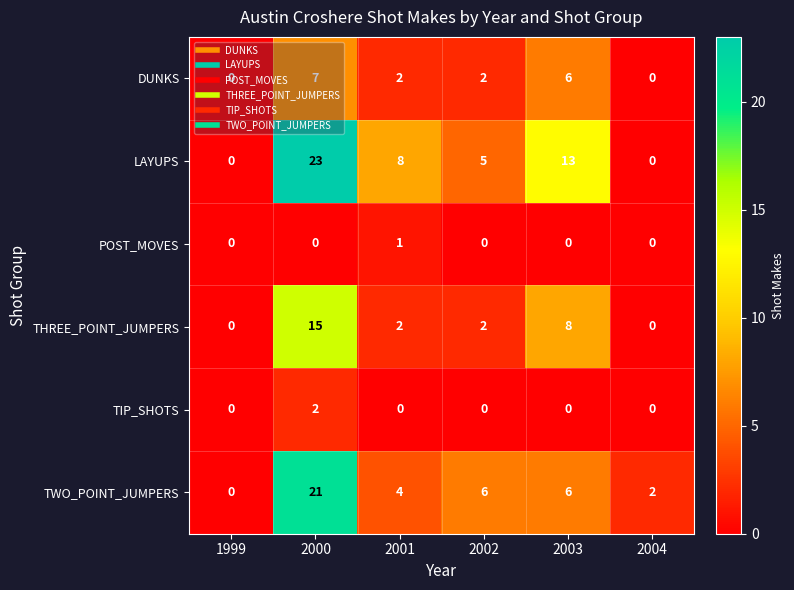

Count the number of data series in this chart.

6